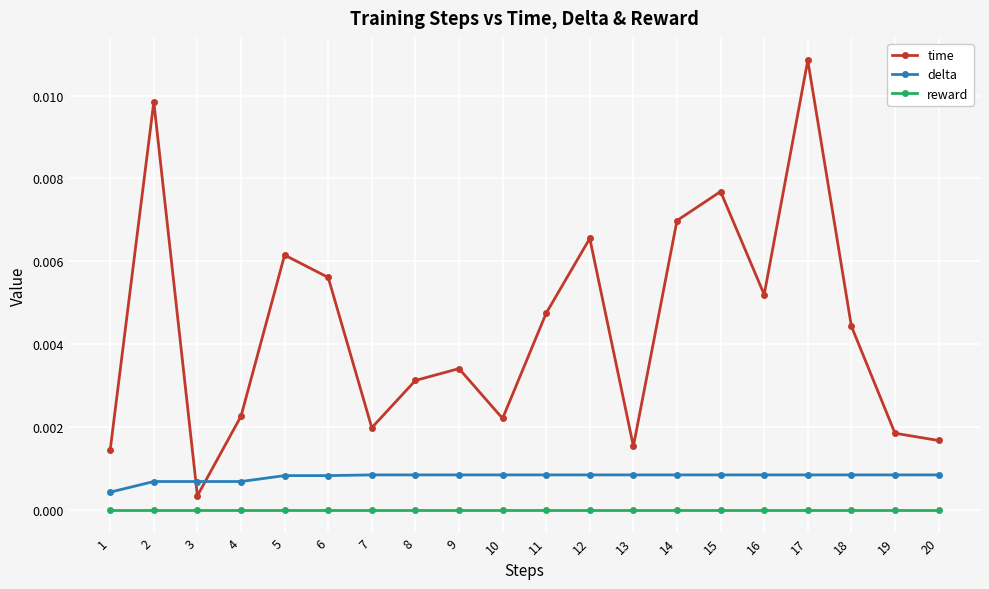

Rank the series by their average value, from lowest to highest.

reward, delta, time